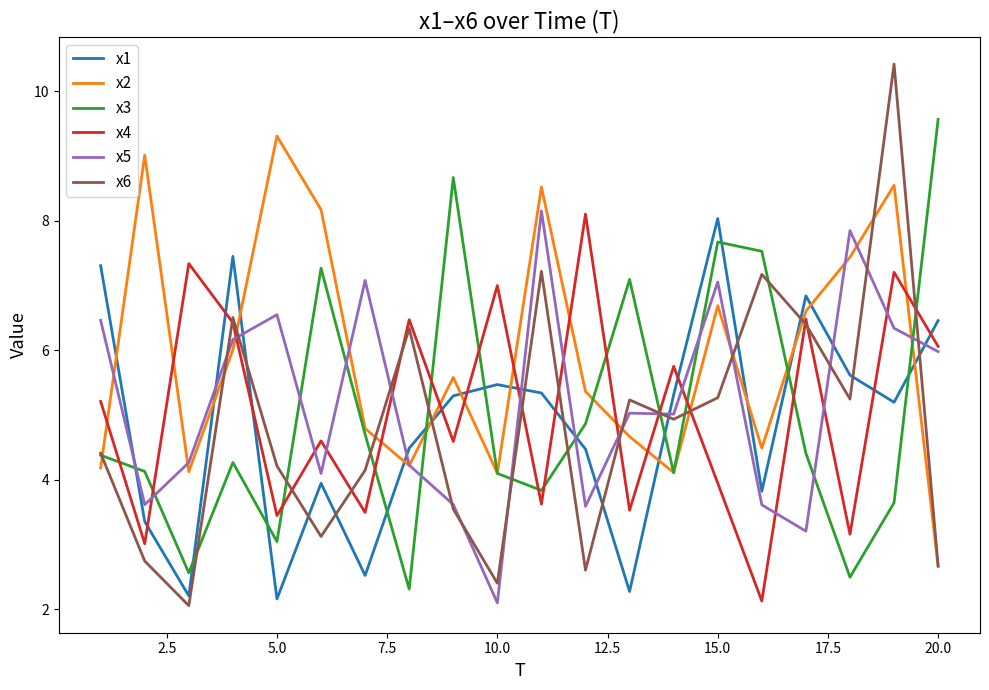

True or false: x3 and x4 intersect in this chart.

True